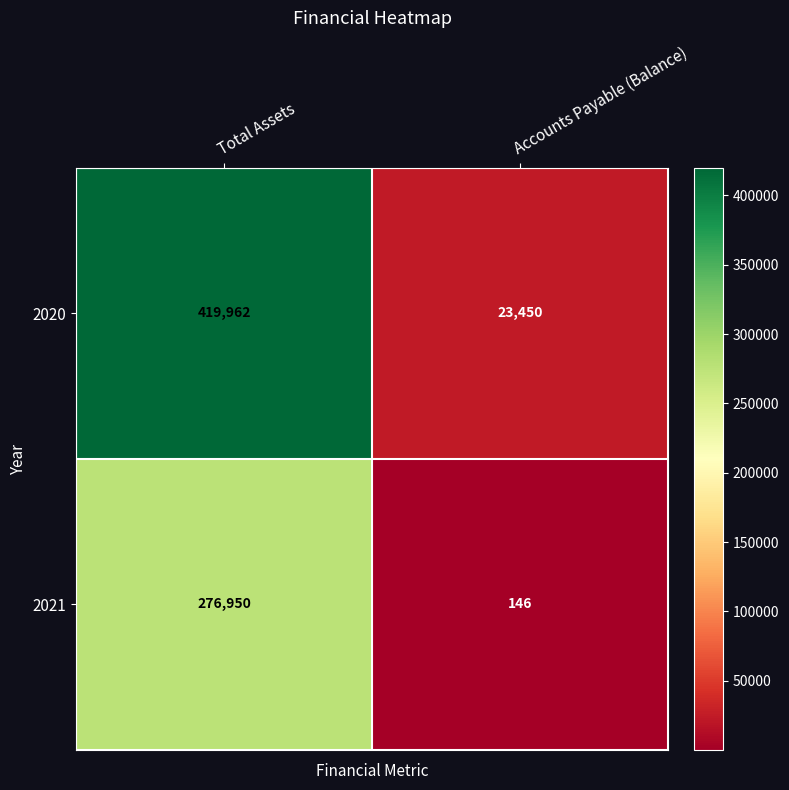

What is the minimum value shown in the chart?

146